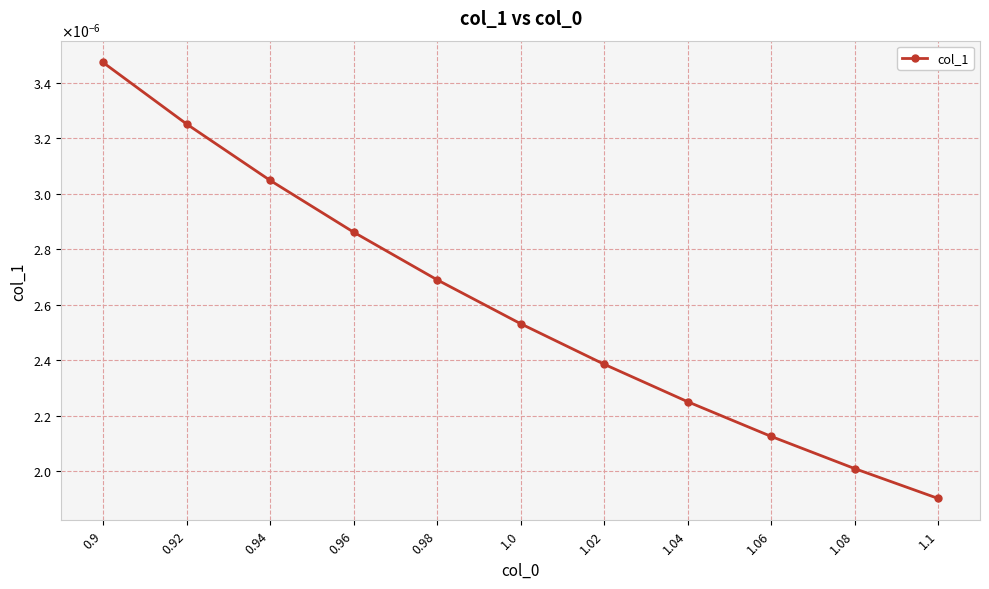

Does the chart have visible grid lines?

Yes